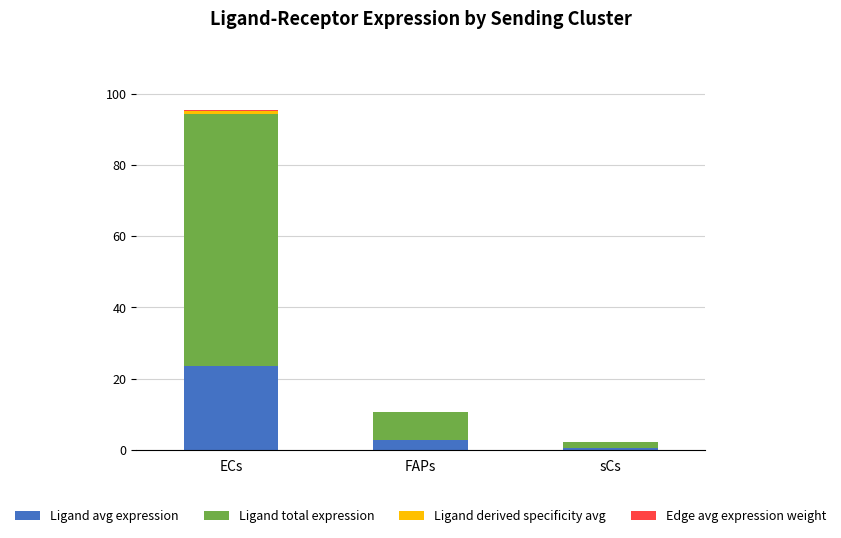

Are the bars horizontal?

No